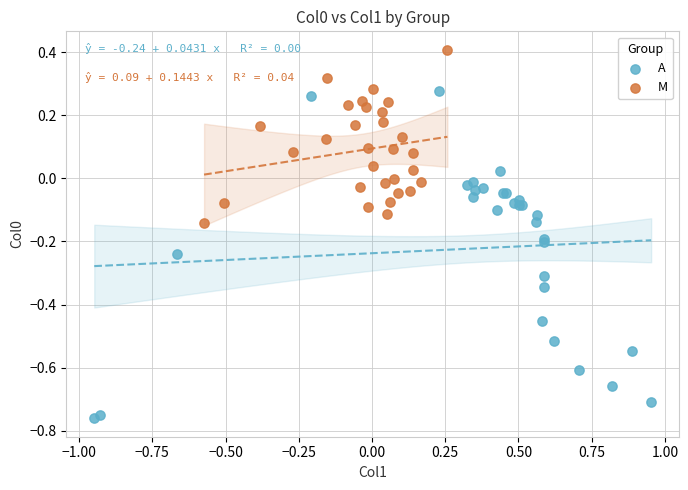

Which series has the widest spread of Y values?

A